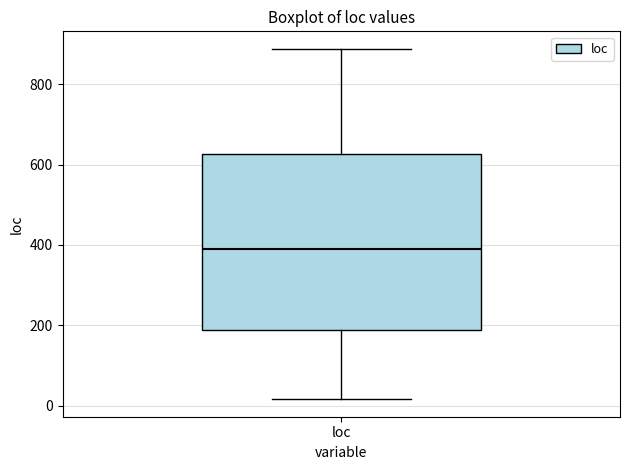

Read this box plot against the y-axis: the position of the median line, the range covered by the box, and the ends of both whiskers. The values are not printed on the chart, so give them approximately, as read against the axis.

median 400, box 180 to 620, whiskers 20 to 880